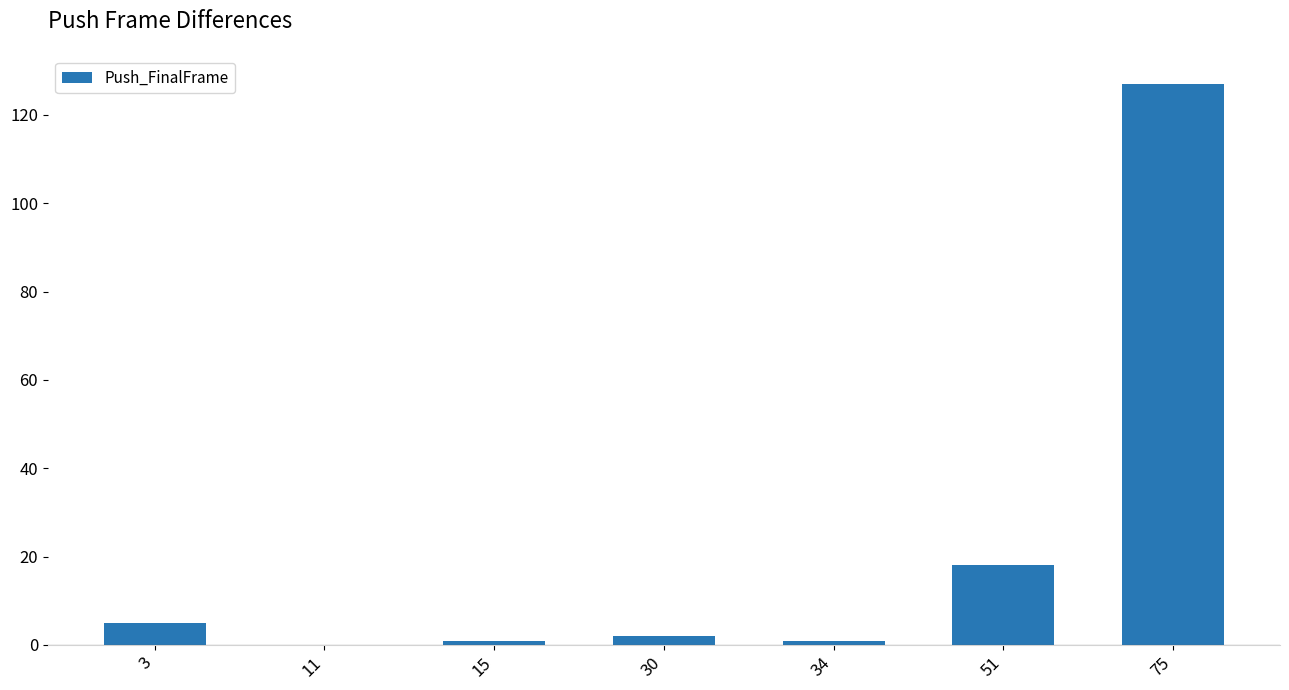

The chart shows a value of 2 at 30. True or false?

True